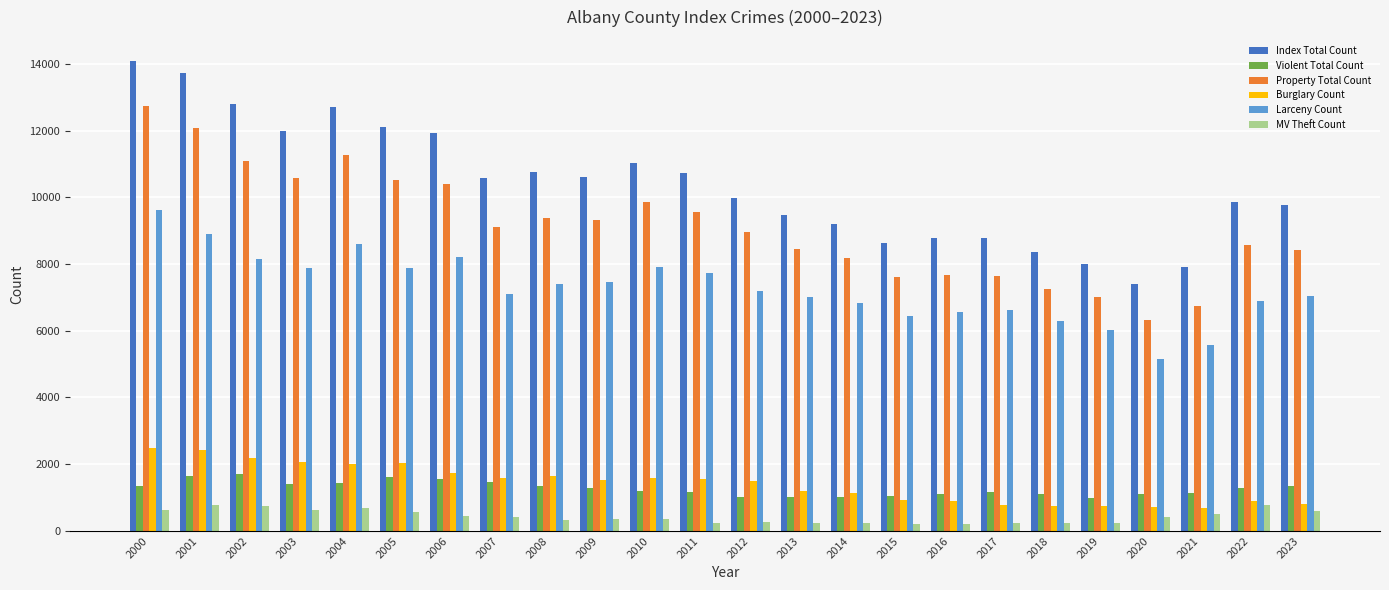

What is the total value across all series at 2015?

24891